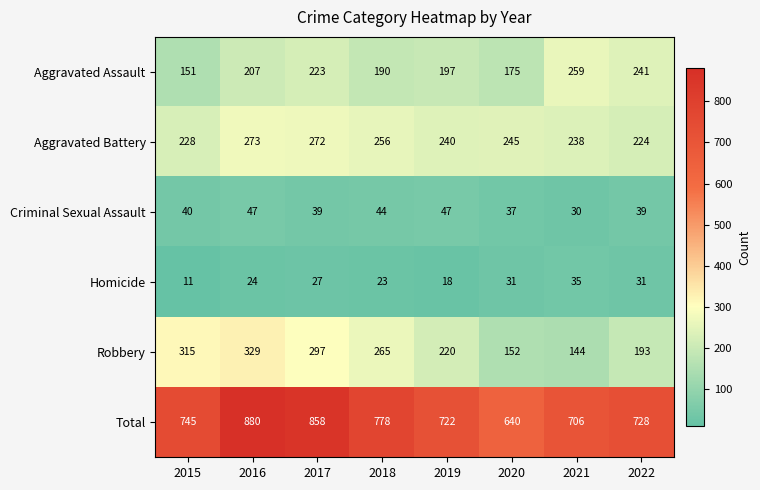

Where does the Robbery series first go above 265?

2015